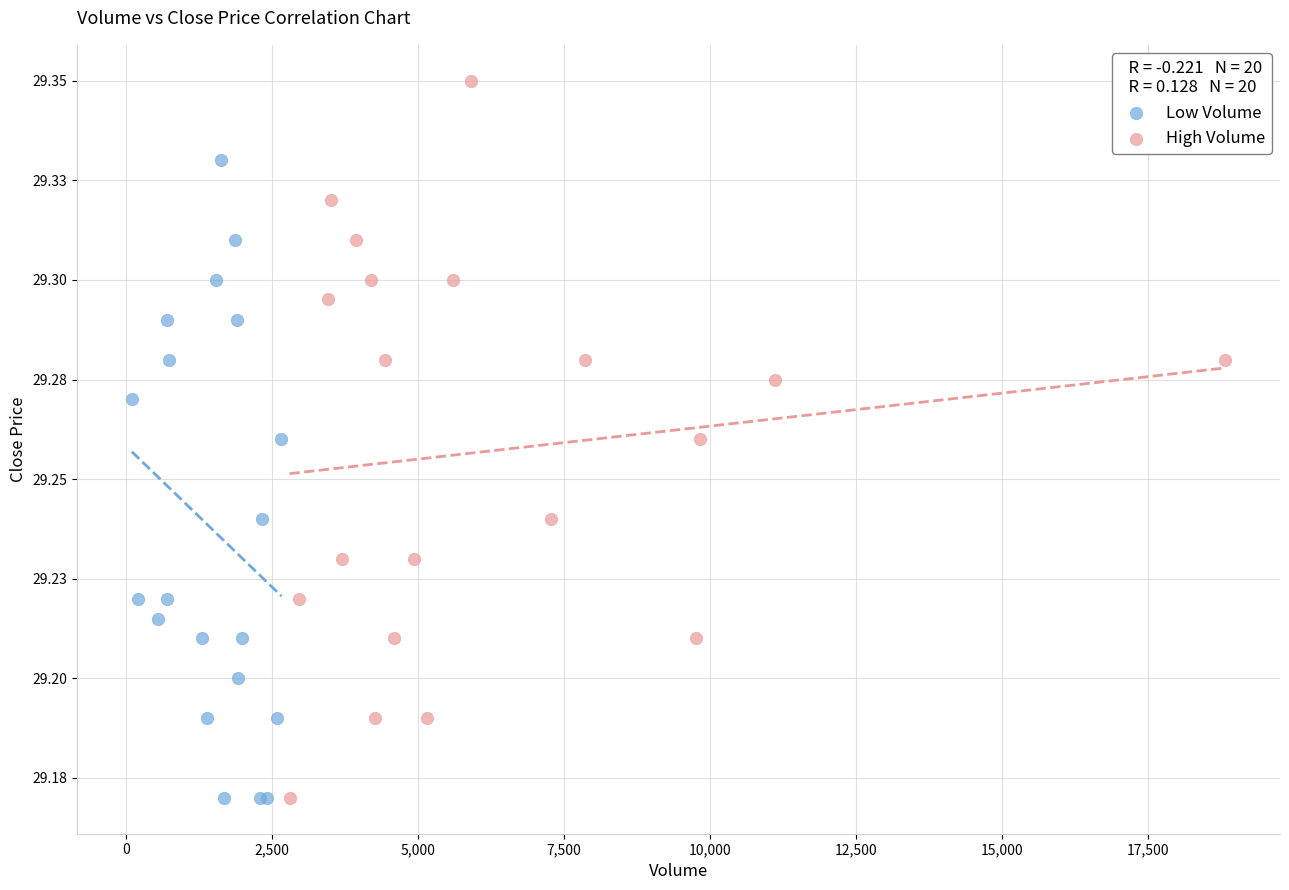

Which series has the widest spread of Y values?

High Volume